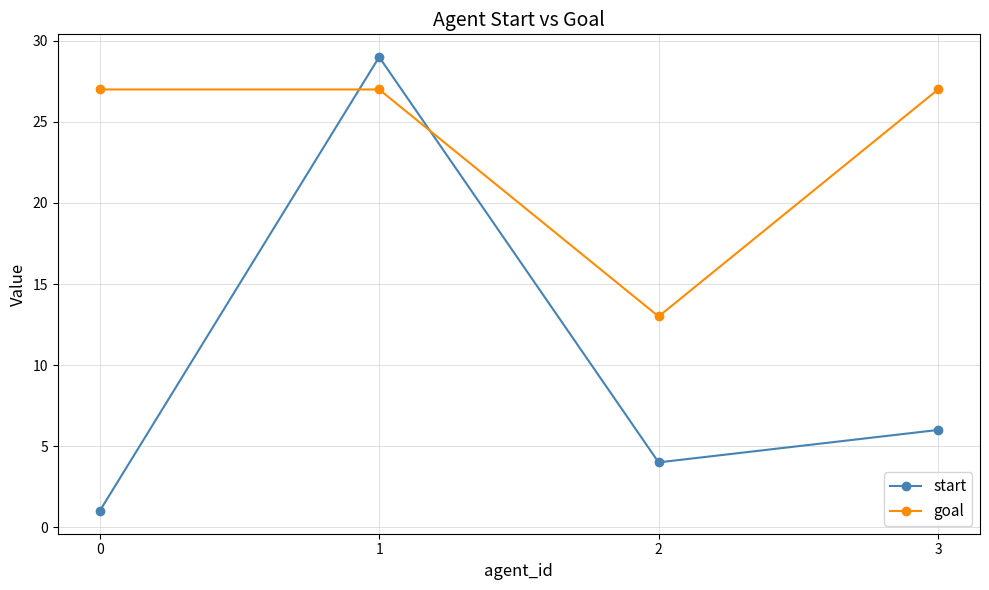

Is it true that goal equals 18 at 0?

False